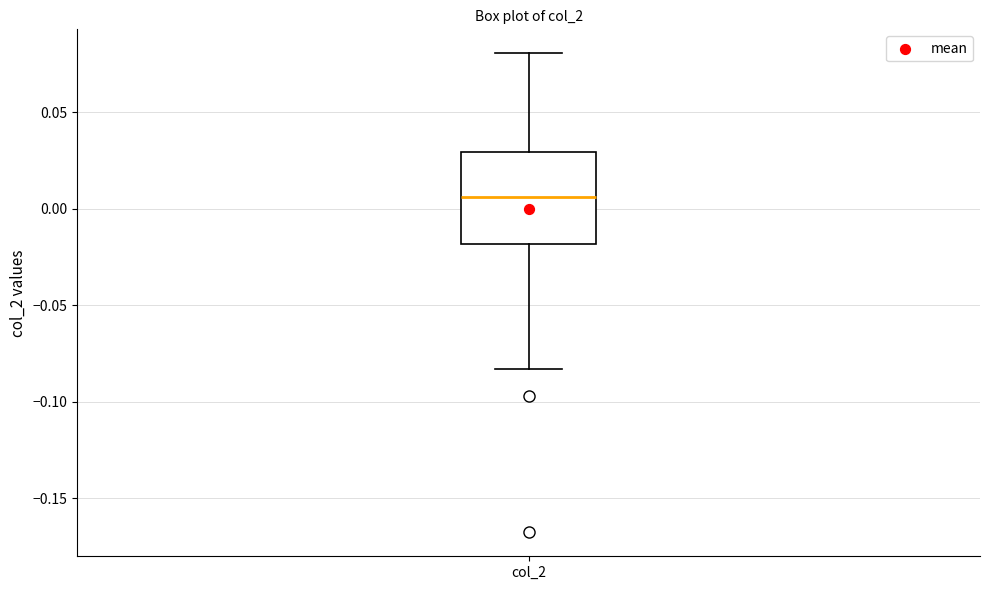

Where does the median line of the box for col_2 sit on the y-axis? The values are not printed on the chart, so give them approximately, as read against the axis.

0.005